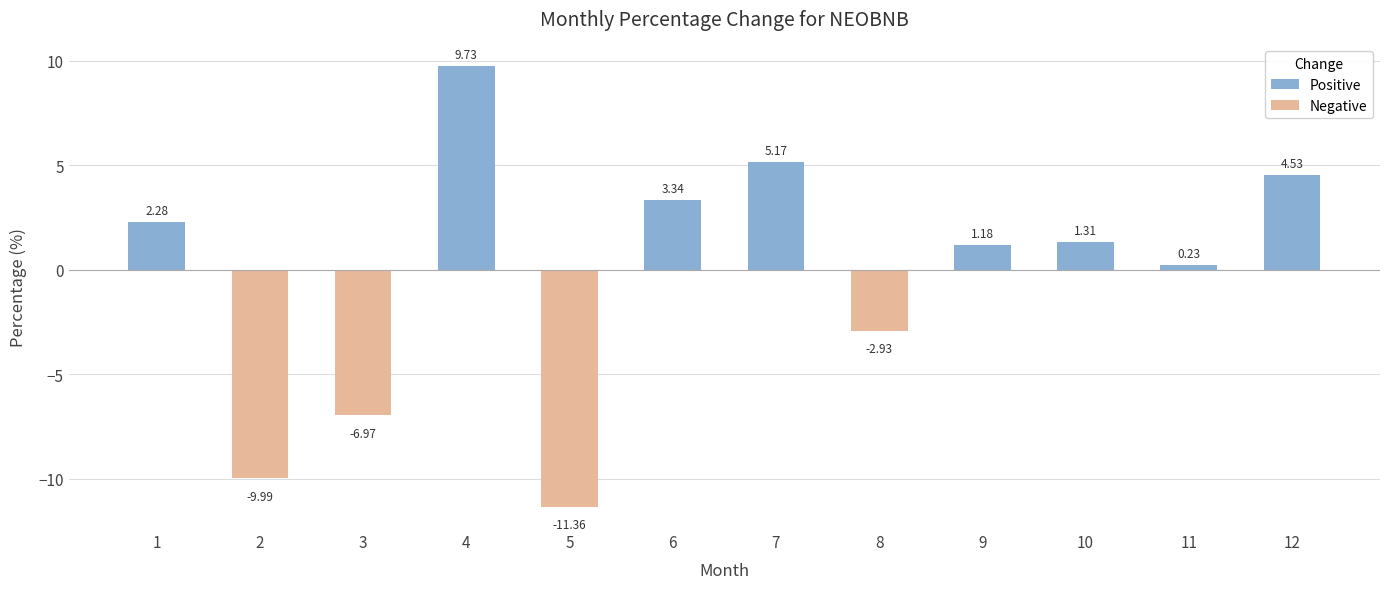

True or false: the data shows -11.4 at 5.

True